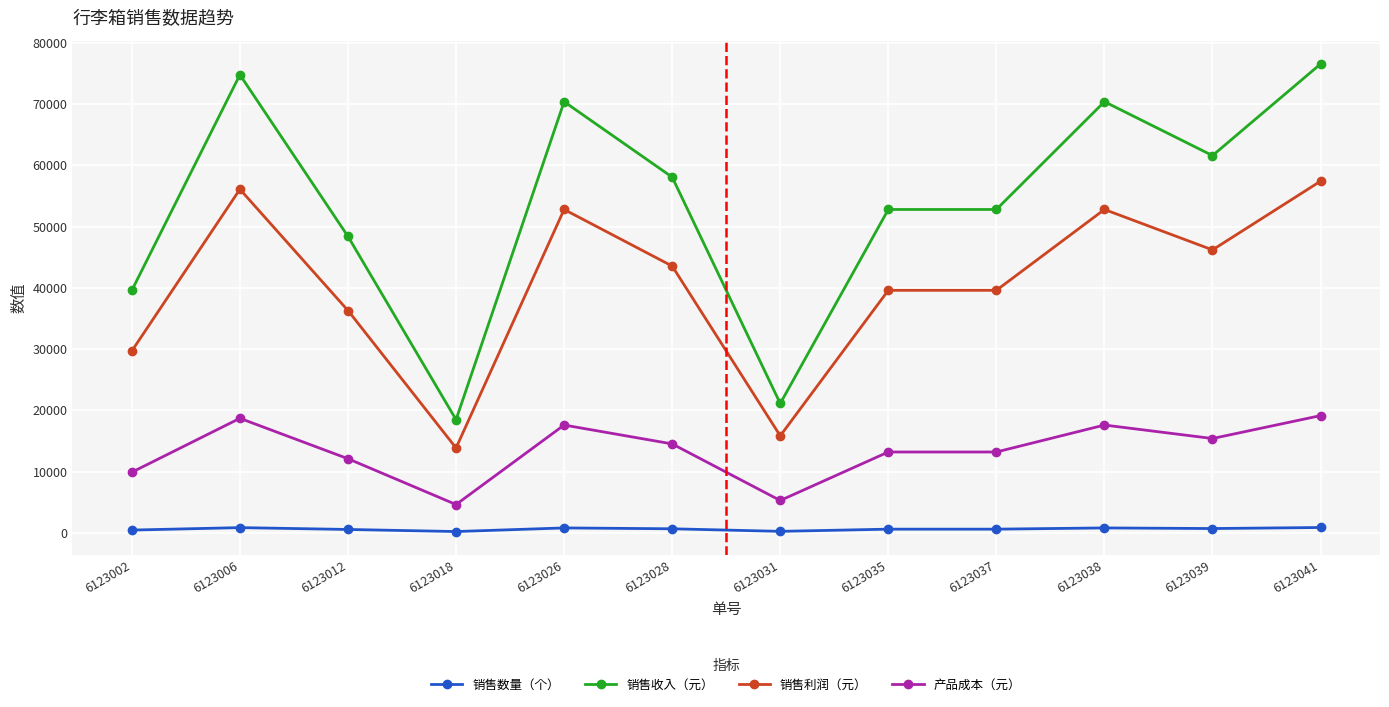

How many distinct data groups are displayed?

4